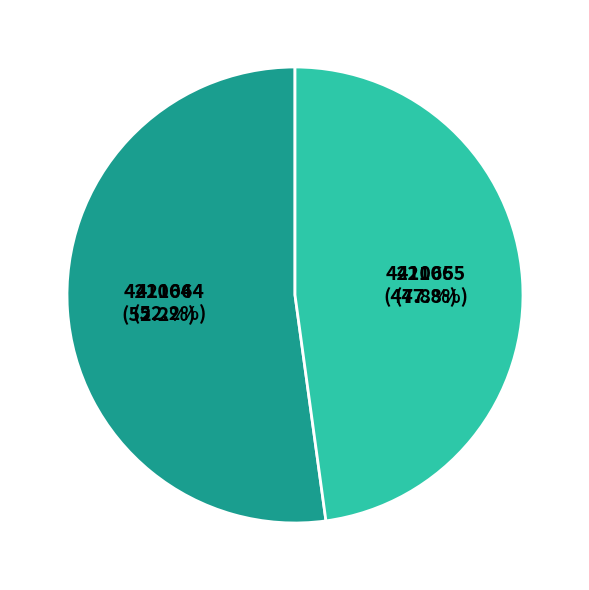

What percentage is the 421064 slice, to the nearest percent?

52%